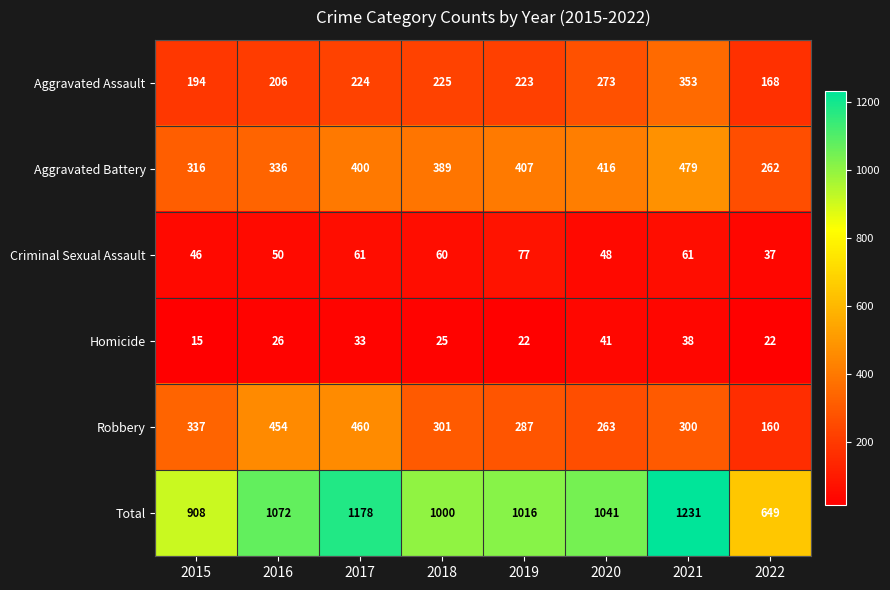

Is the value of Aggravated Assault at 2015 greater than the value of Robbery at 2022?

Yes